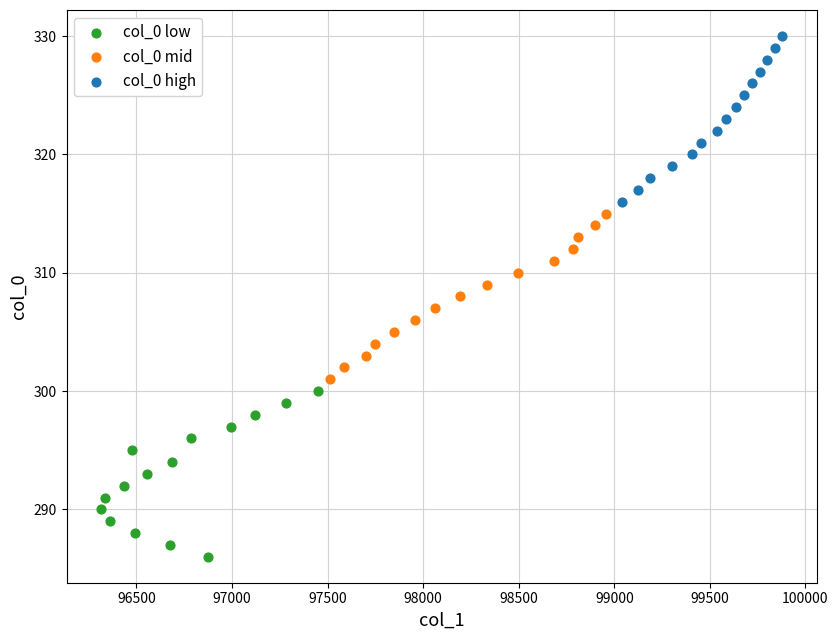

Which series reaches the maximum Y coordinate?

col_0 high